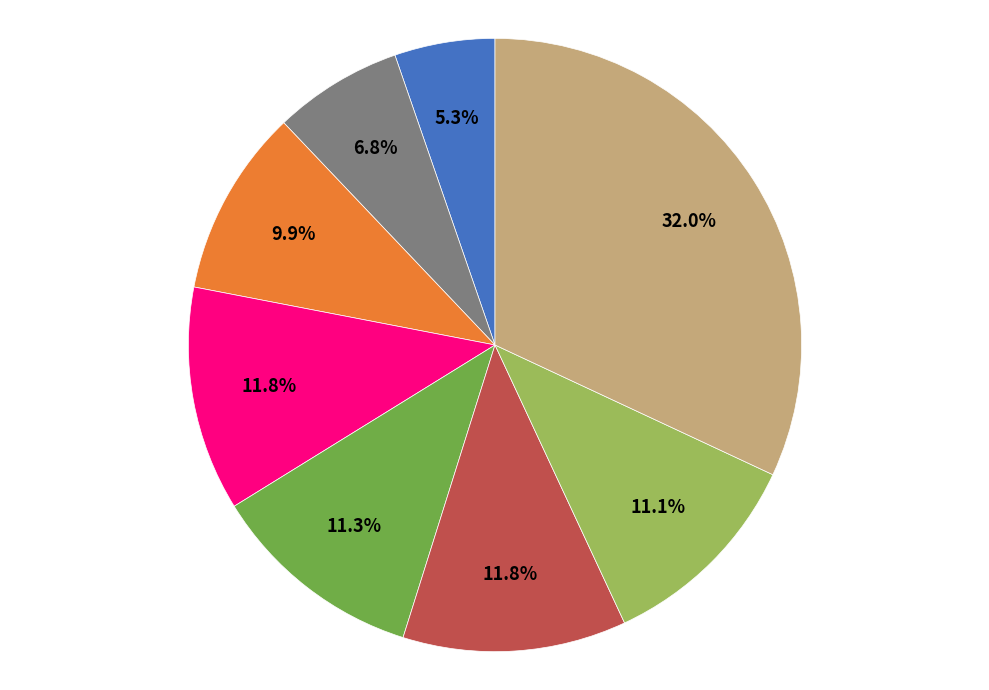

Is there any slice that represents more than half of the pie?

No